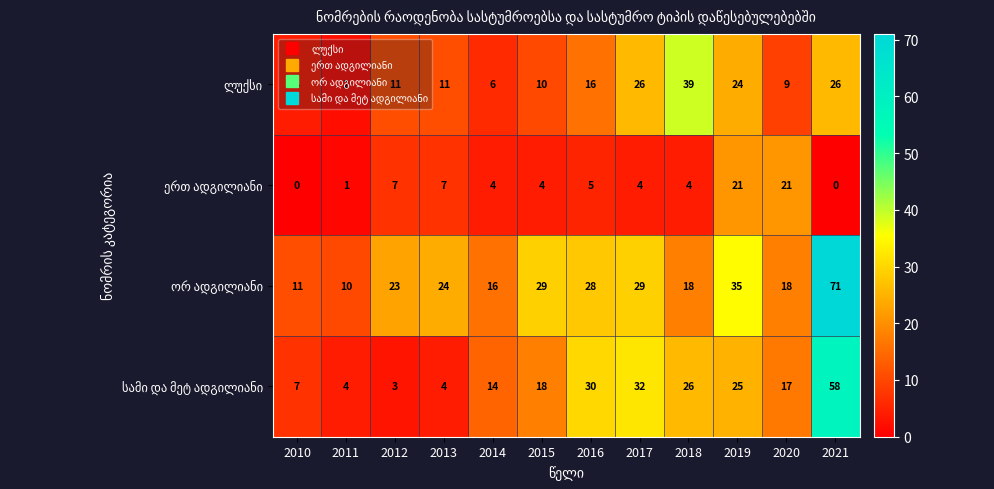

What is the difference between the highest and lowest values at 2020?

12